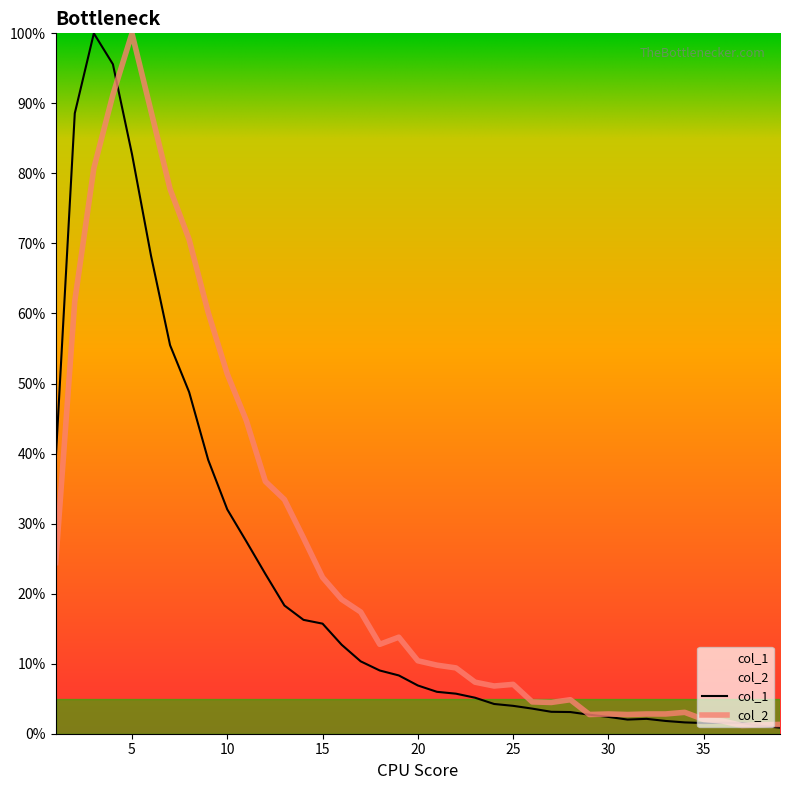

What is the difference between the highest and lowest values at 15?

6.6